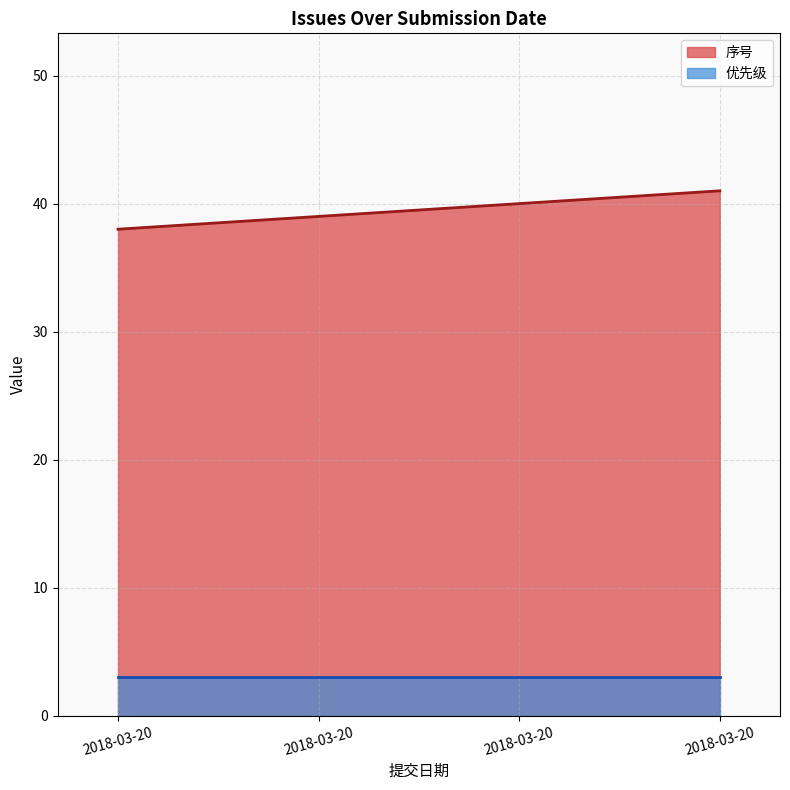

What is the sum of all values?

158